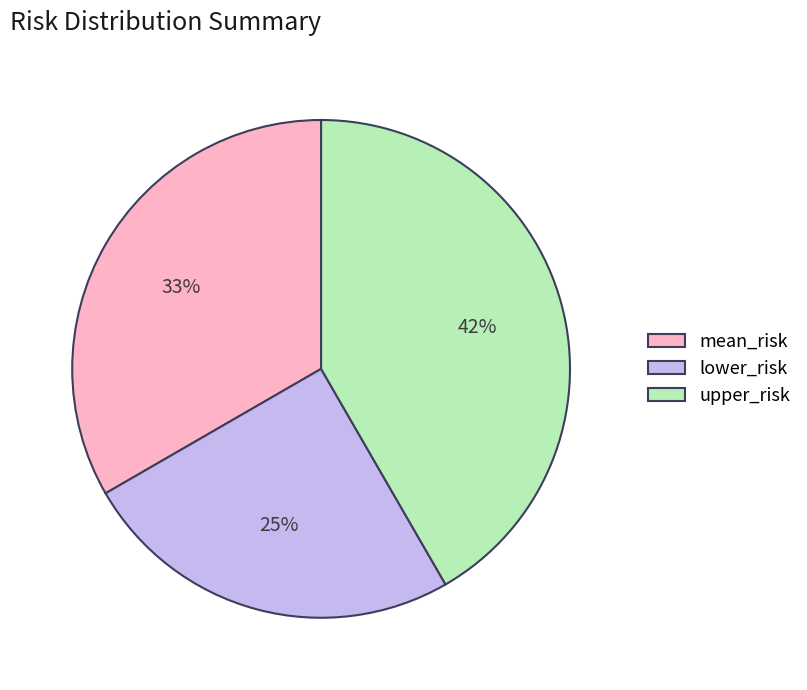

To the nearest percent, what is the average slice percentage?

33%